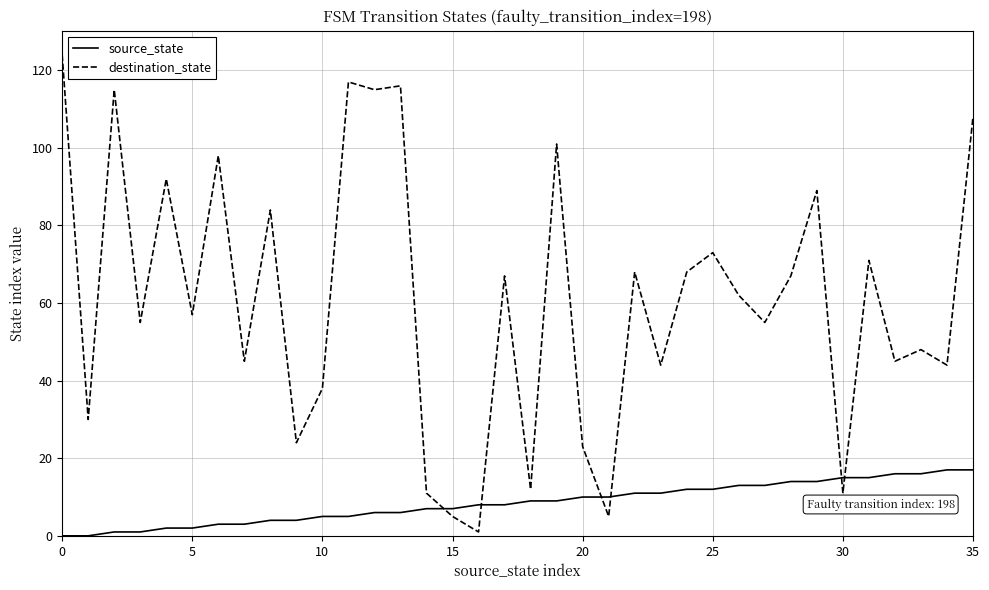

List the series in order of their peak value, lowest first.

source_state, destination_state